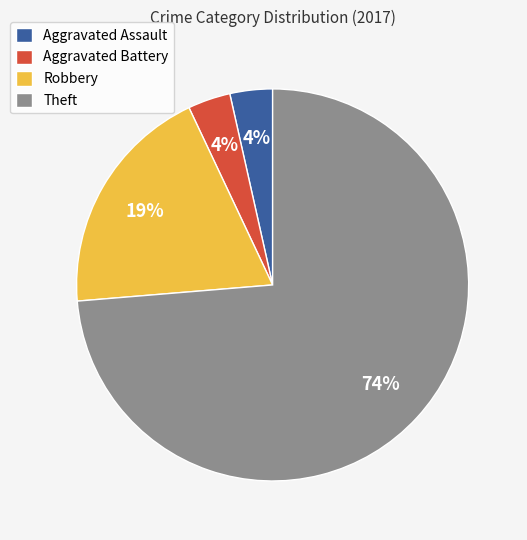

What is the largest slice in the pie chart?

Theft